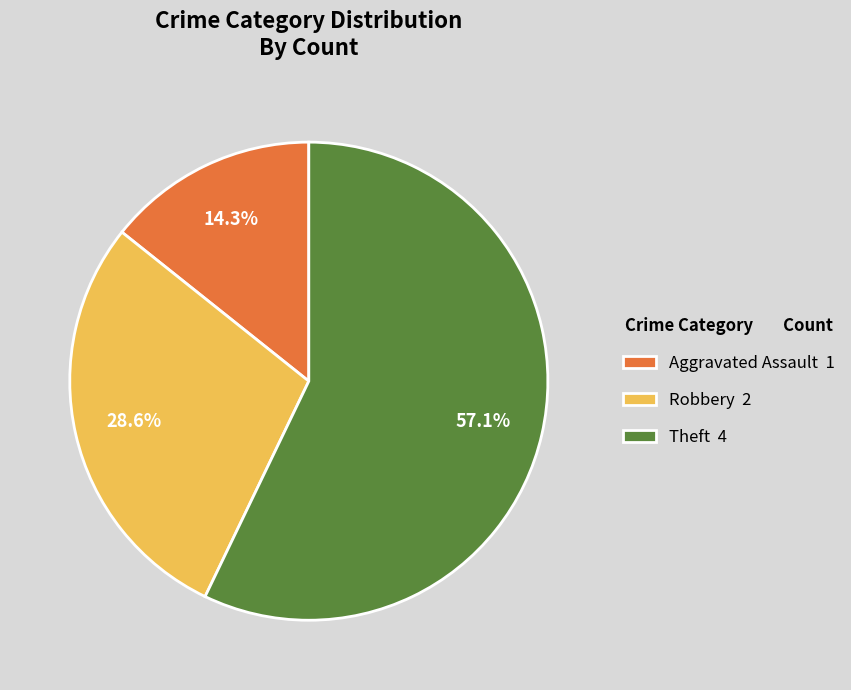

To the nearest percent, what portion does Theft represent?

57%